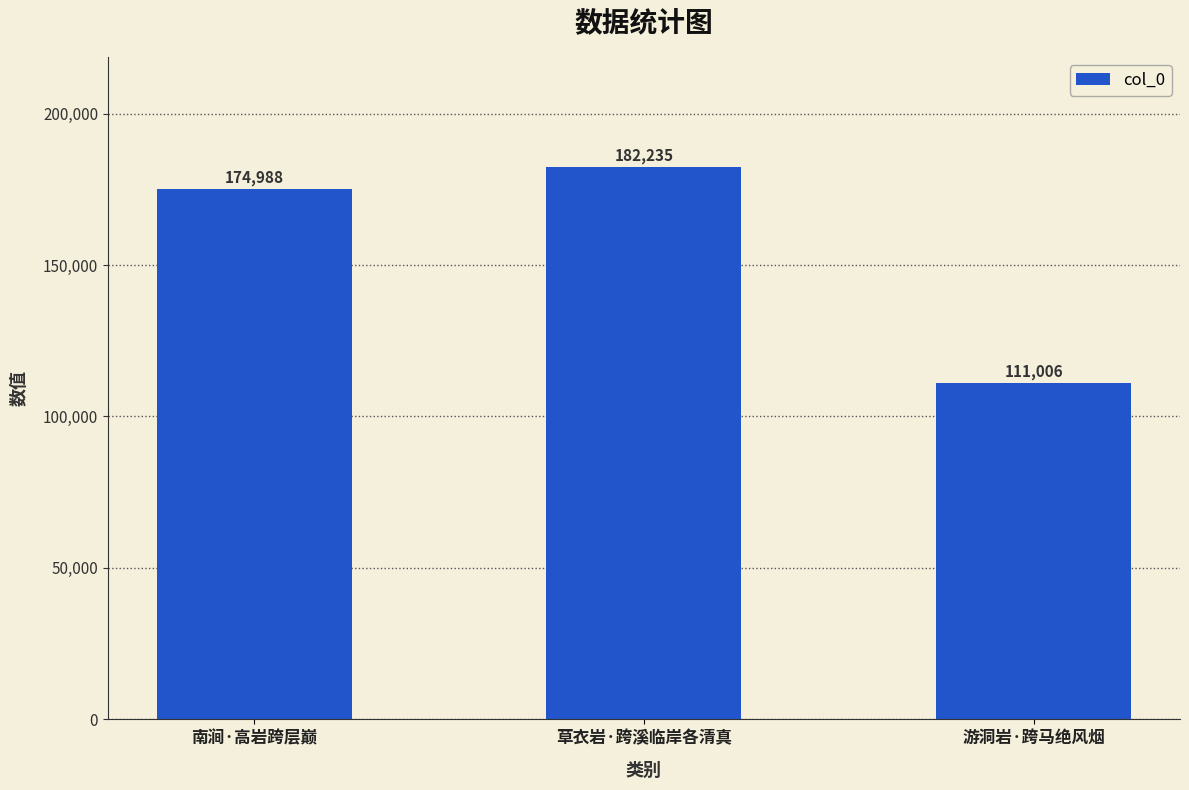

The value at 南涧·高岩跨层巅 is 174988. True or false?

True